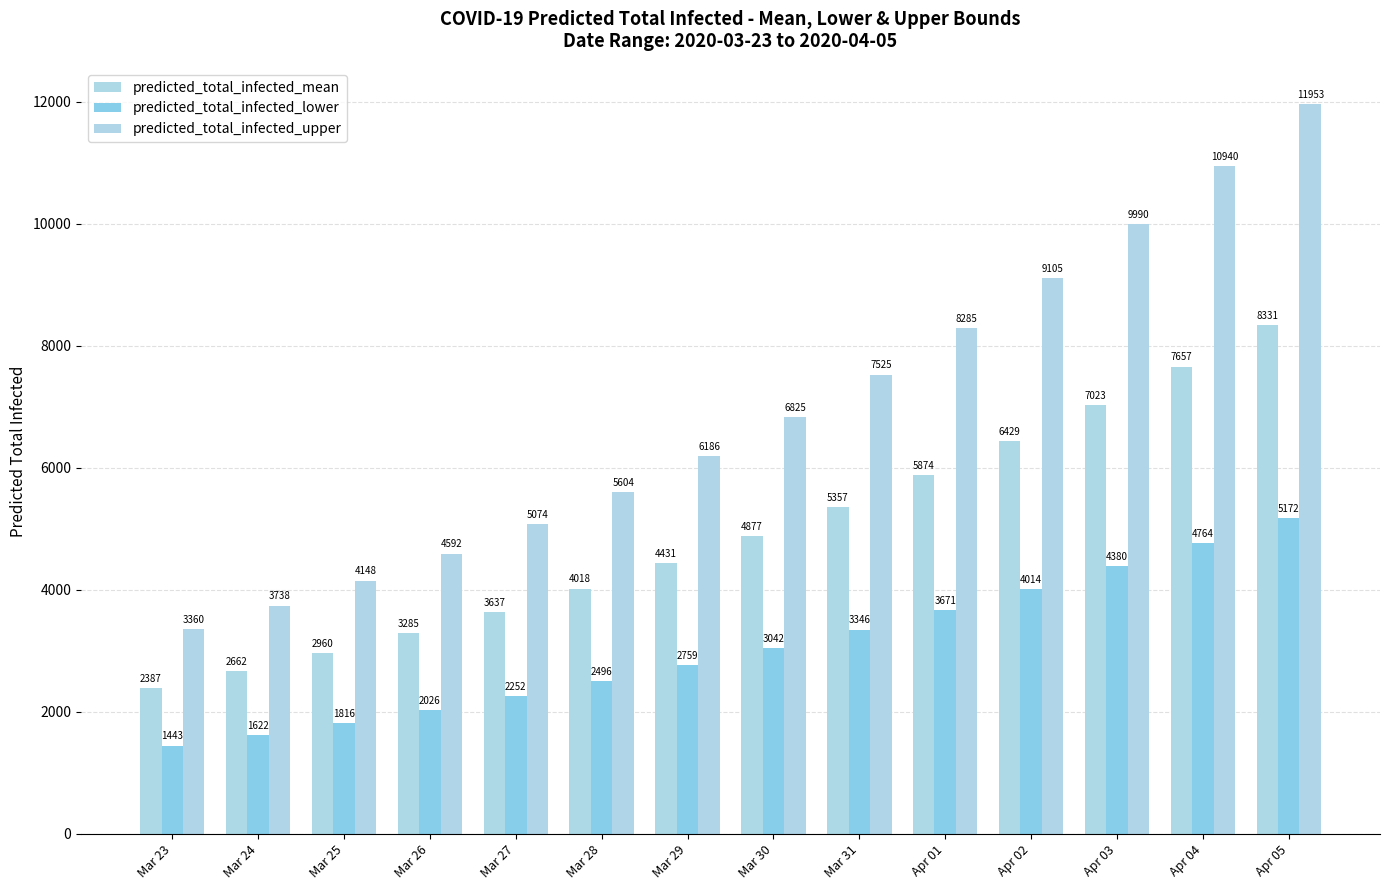

List the labels in order of predicted_total_infected_lower value, smallest first.

Mar 23, Mar 24, Mar 25, Mar 26, Mar 27, Mar 28, Mar 29, Mar 30, Mar 31, Apr 01, Apr 02, Apr 03, Apr 04, Apr 05